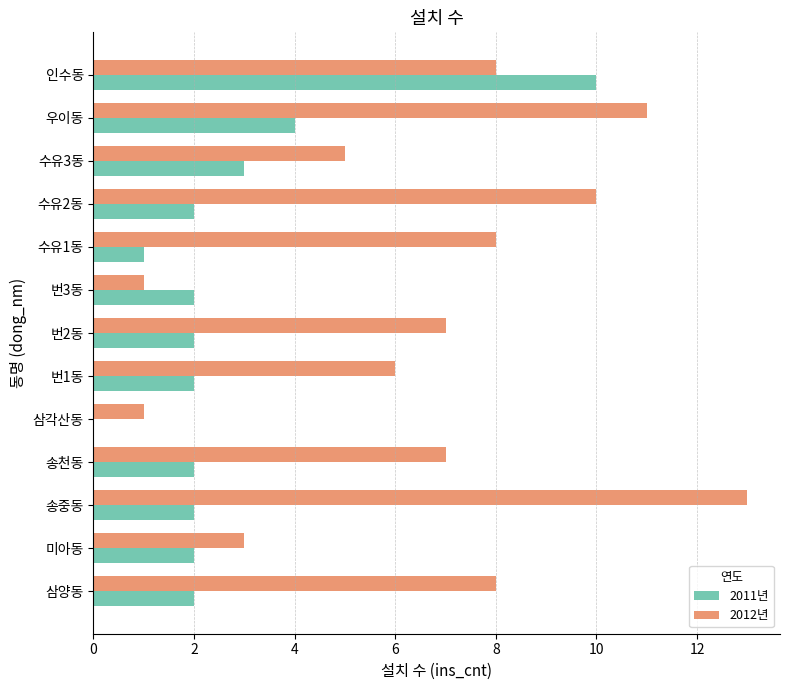

Which series has the largest total across all categories?

2012년